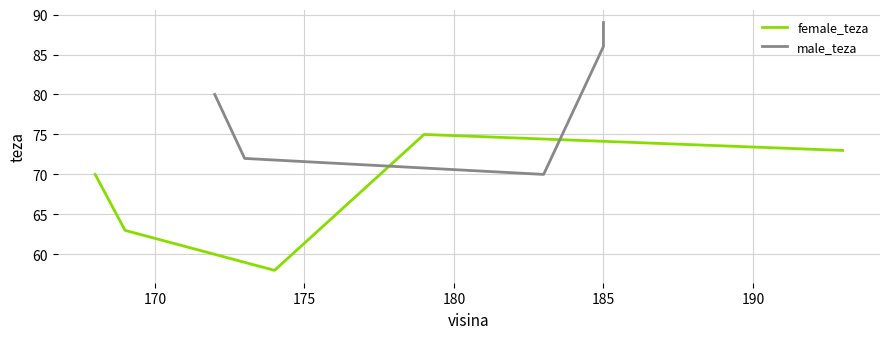

Count the male_teza values in the range 72 to 86.

3